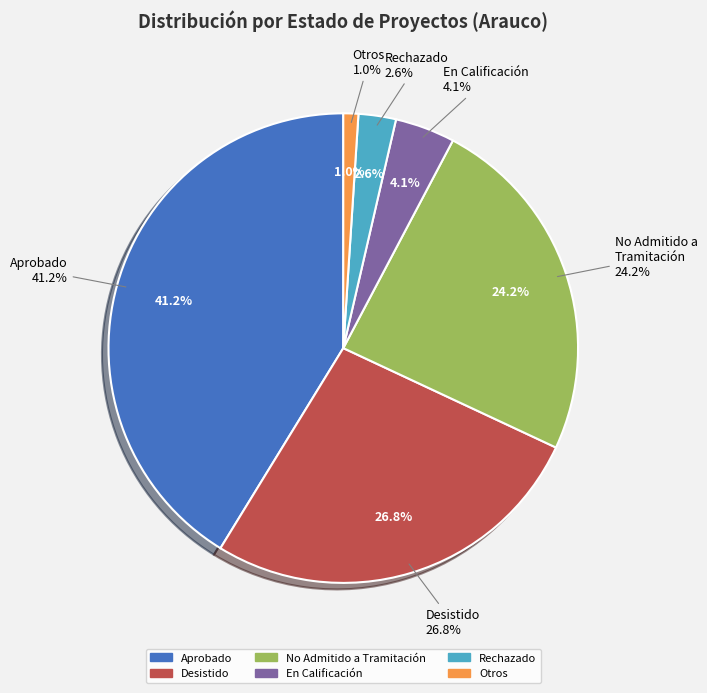

Is there any slice that represents more than half of the pie?

Yes